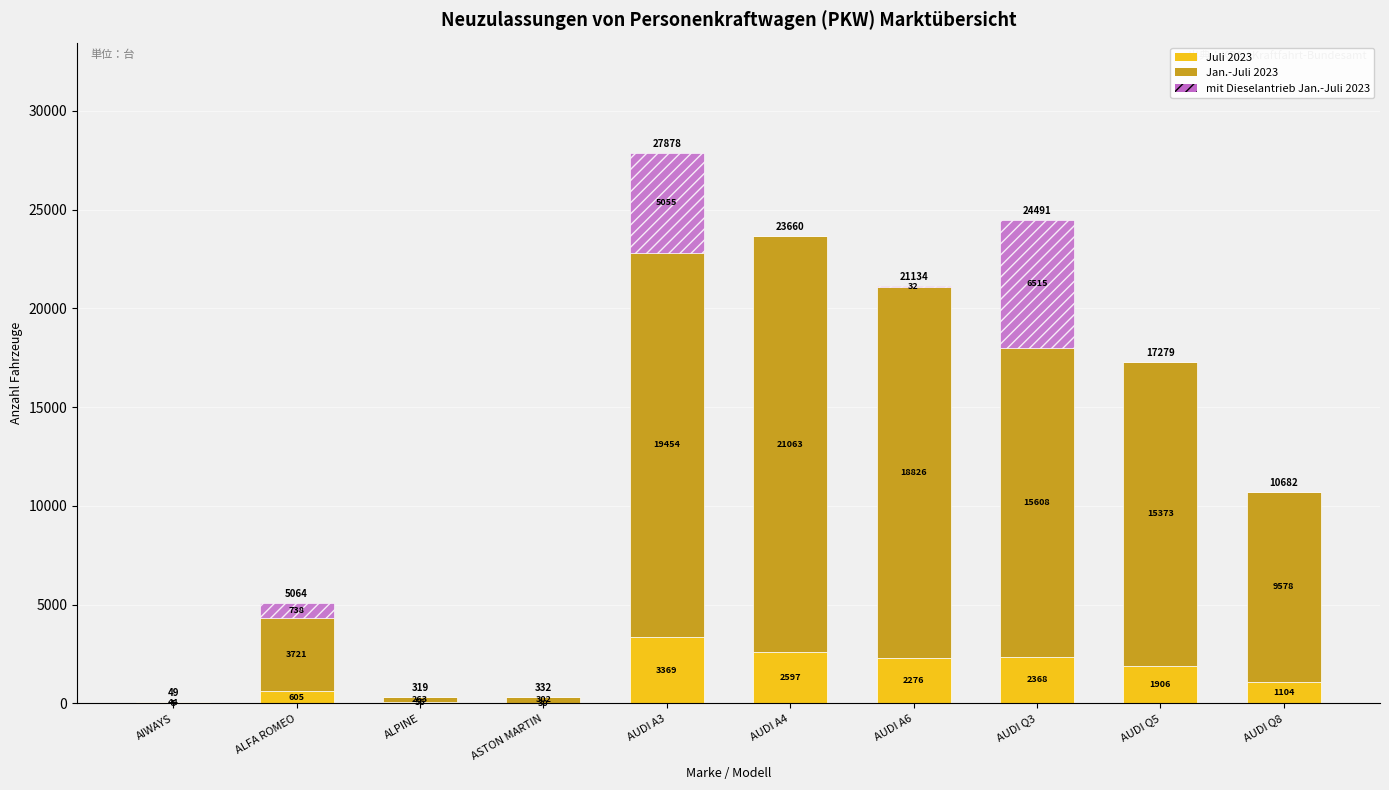

Count the number of categories in the chart.

10